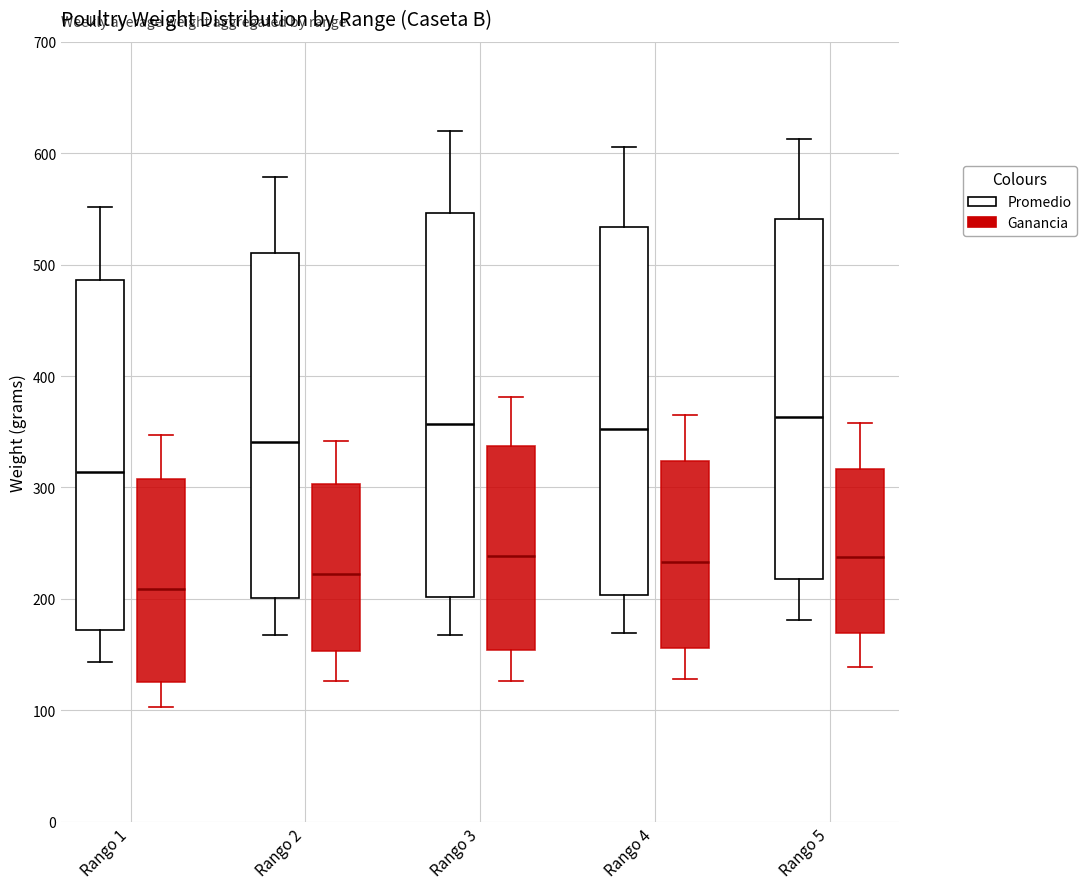

Reading left to right, read every box against the y-axis: the position of its median line, the range the box covers, and the ends of its whiskers. The values are not printed on the chart, so give them approximately, as read against the axis.

Rango 1 (Promedio): median 310, box 170 to 490, whiskers 140 to 550
Rango 1 (Ganancia): median 210, box 130 to 310, whiskers 100 to 350
Rango 2 (Promedio): median 340, box 200 to 510, whiskers 170 to 580
Rango 2 (Ganancia): median 220, box 150 to 300, whiskers 130 to 340
Rango 3 (Promedio): median 360, box 200 to 550, whiskers 170 to 620
Rango 3 (Ganancia): median 240, box 150 to 340, whiskers 130 to 380
Rango 4 (Promedio): median 350, box 200 to 530, whiskers 170 to 610
Rango 4 (Ganancia): median 230, box 160 to 320, whiskers 130 to 370
Rango 5 (Promedio): median 360, box 220 to 540, whiskers 180 to 610
Rango 5 (Ganancia): median 240, box 170 to 320, whiskers 140 to 360